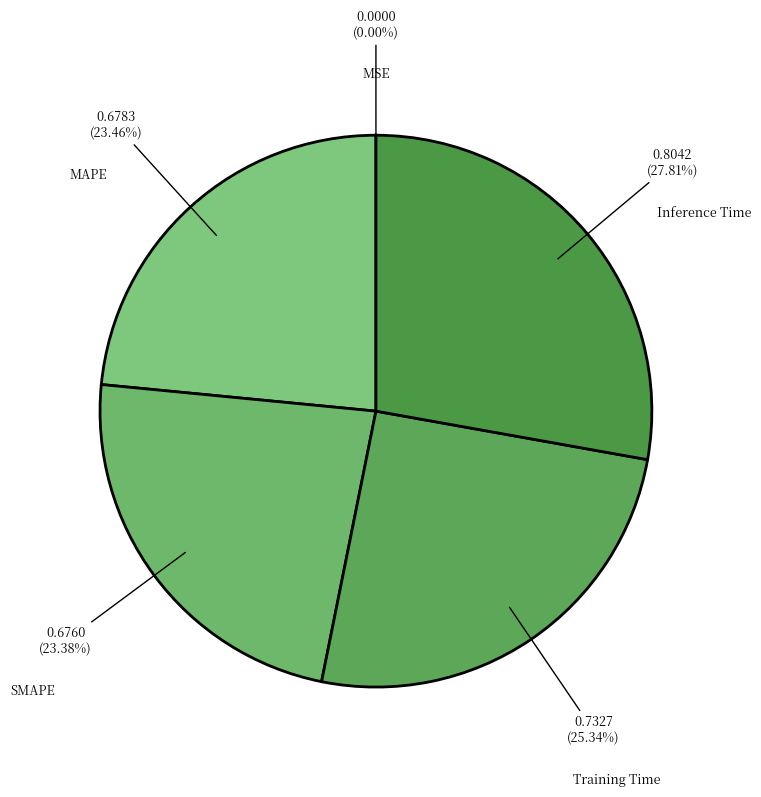

Between MAPE and Training Time, which is larger?

Training Time